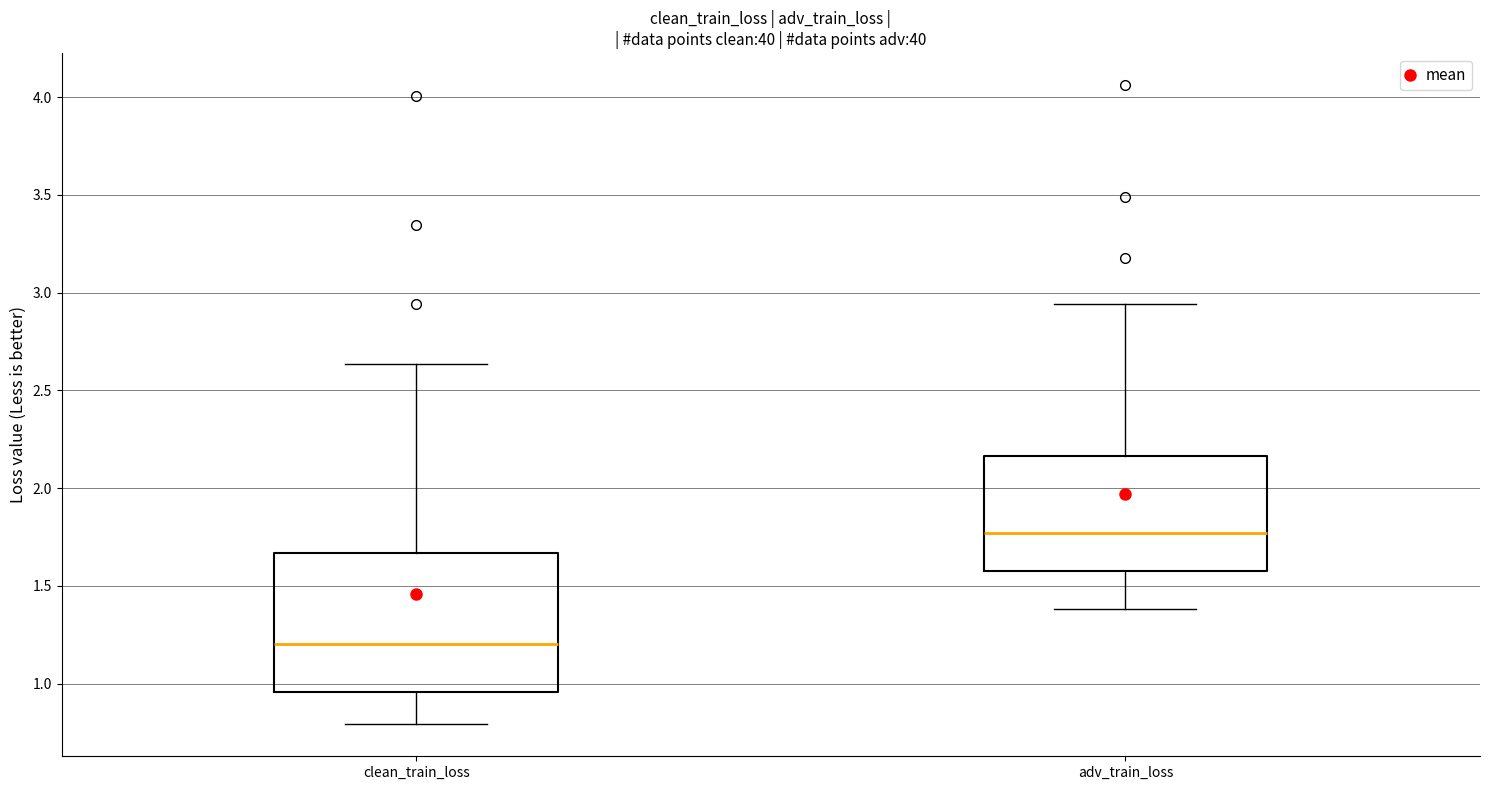

Which box's median line is the highest?

adv_train_loss